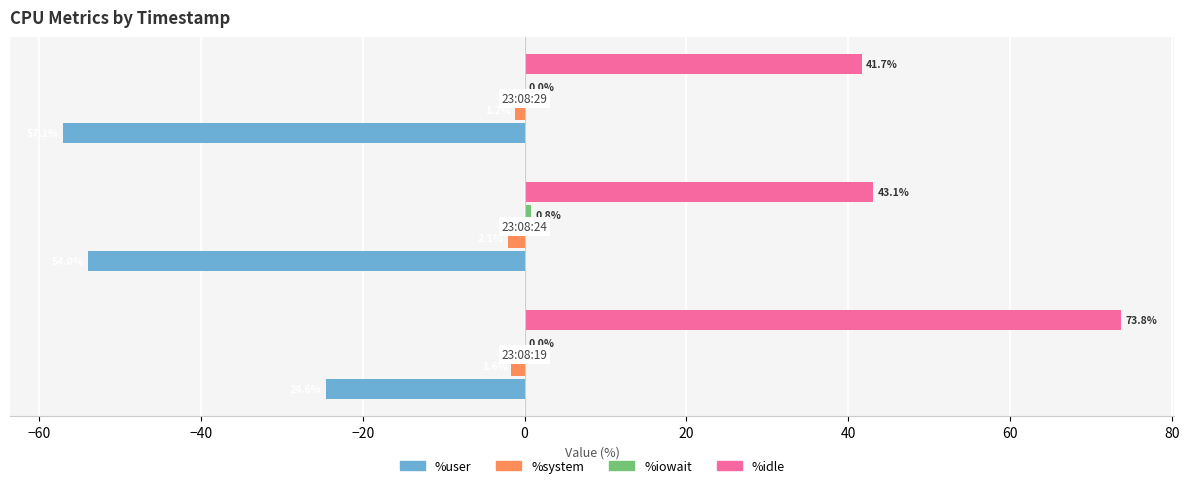

What is the maximum value shown in the chart?

73.8